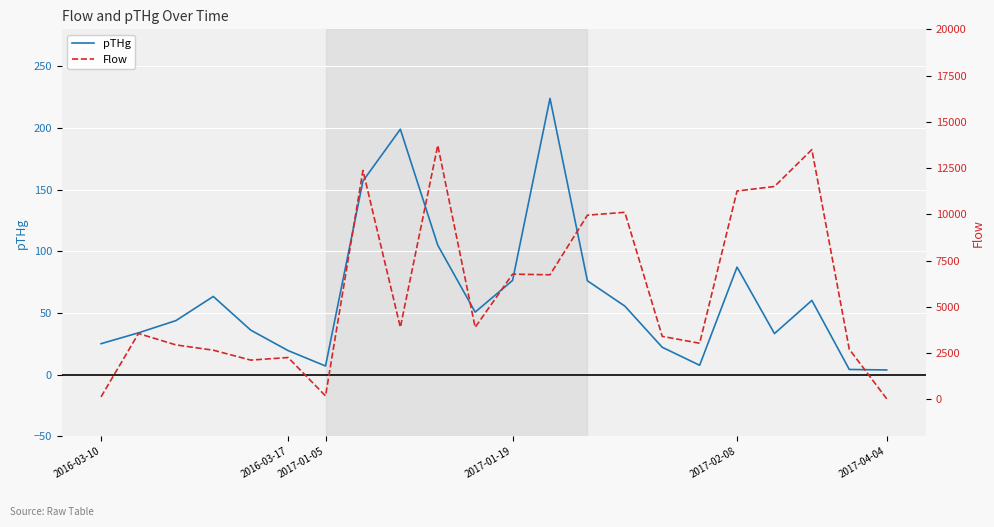

In pTHg, how many points are higher than both neighbors (excluding endpoints)?

5